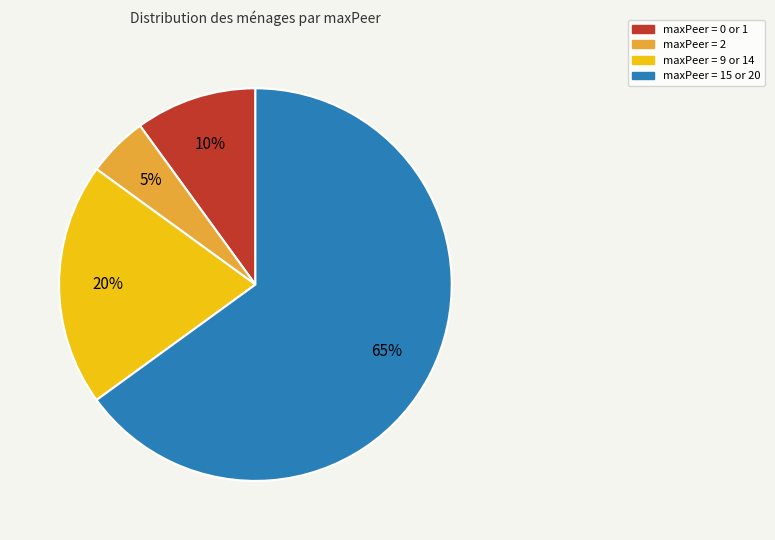

Is there a majority slice in this chart?

Yes